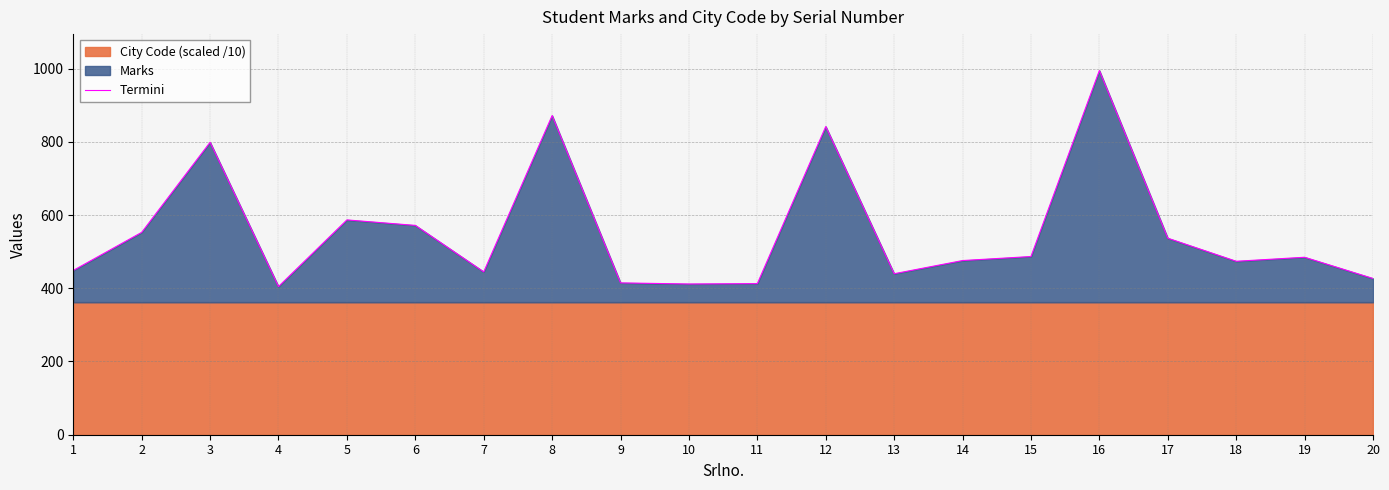

What is the maximum value for Termini?

994.7